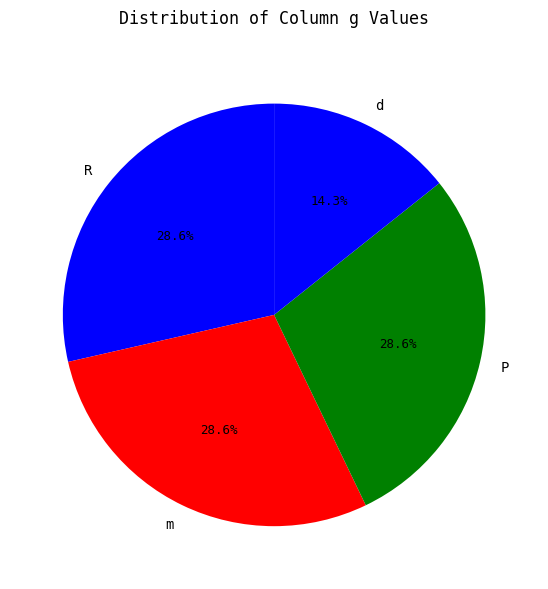

What portion of the pie excludes d?

85.7%